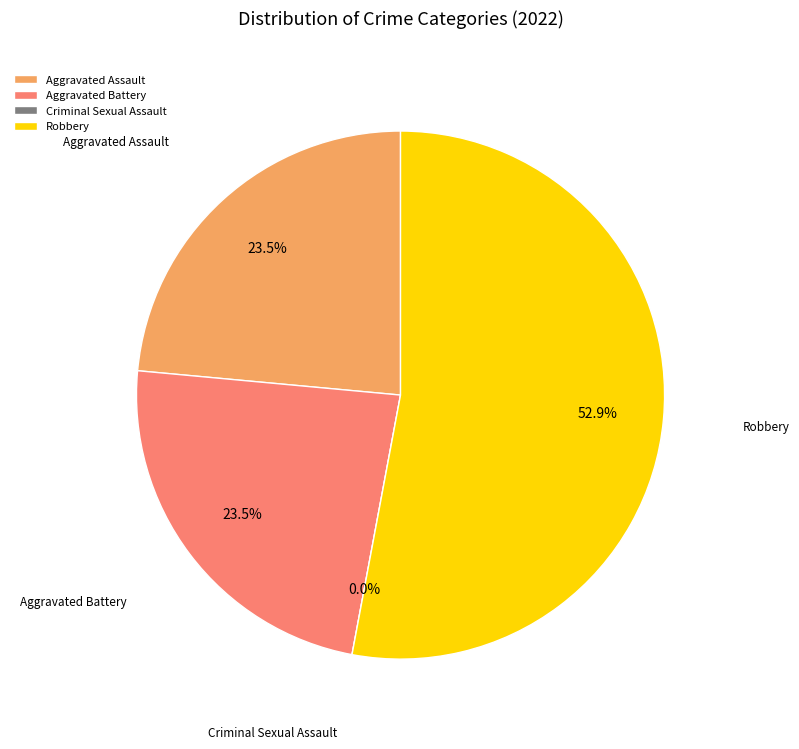

How many slices are in this pie chart?

4